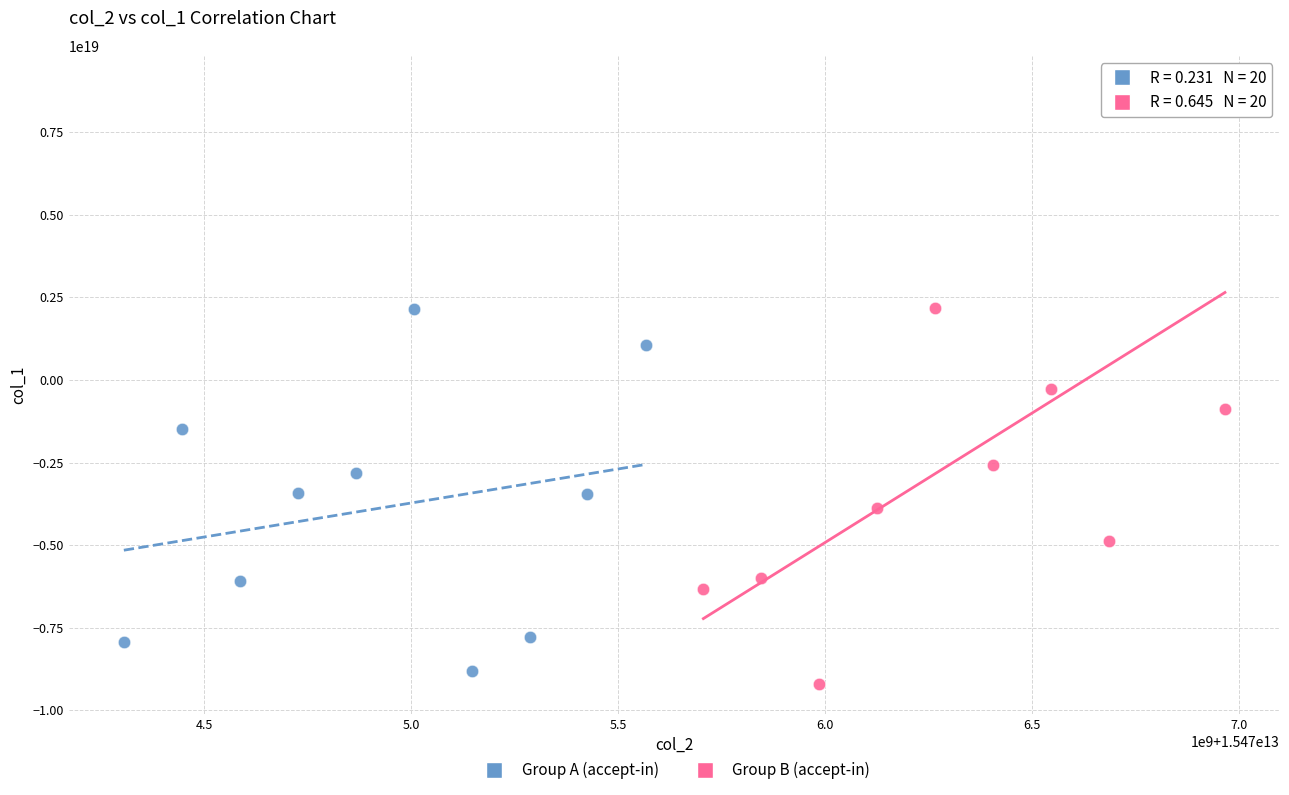

Which series has the widest spread of Y values?

Group B (accept-in)